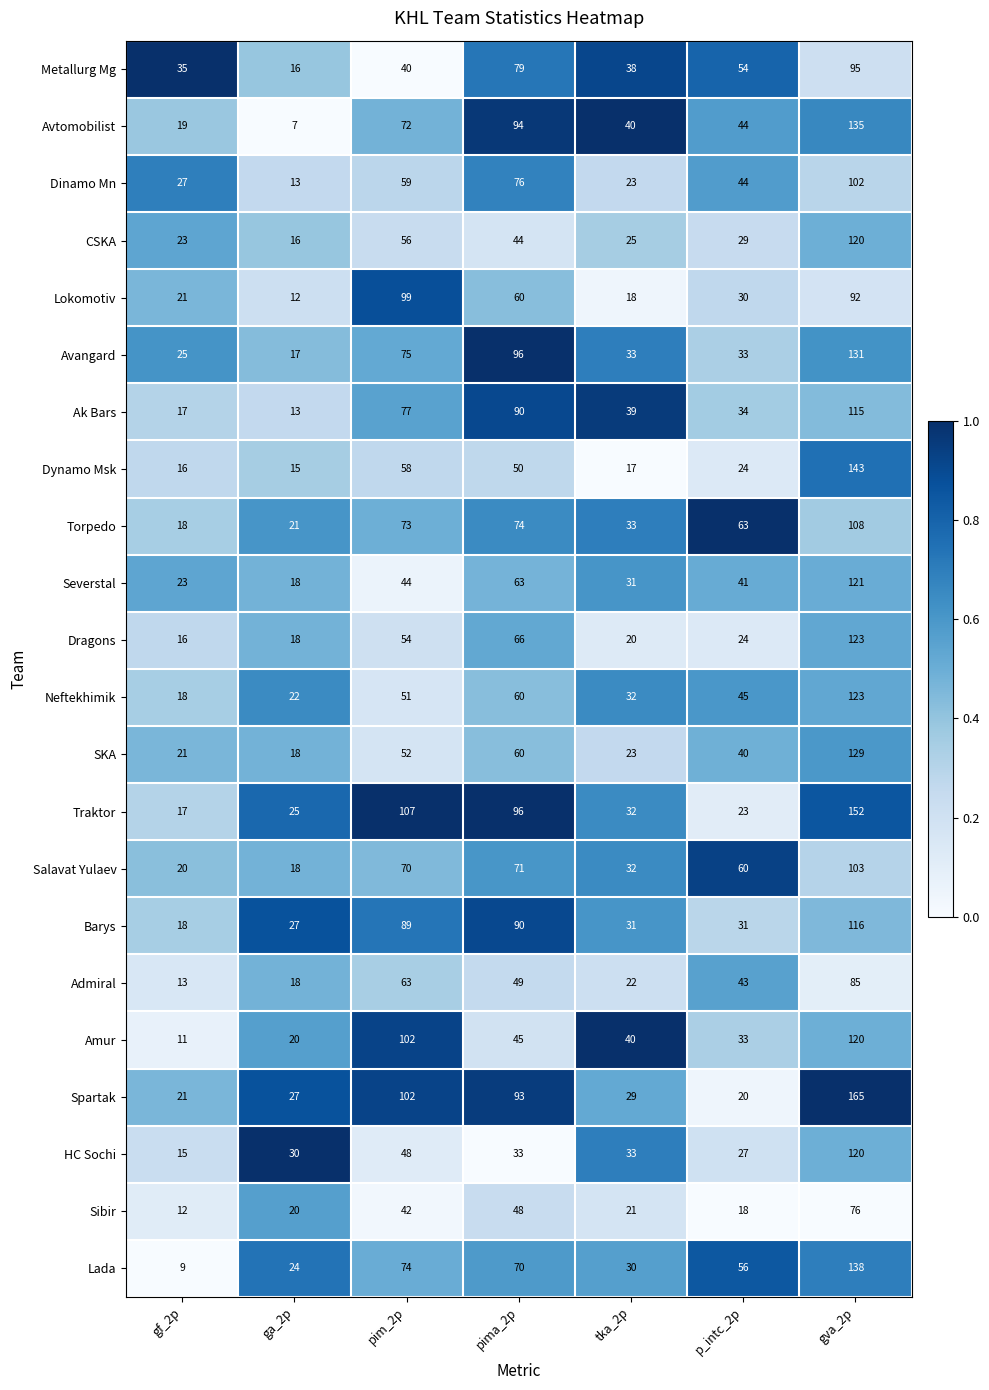

At how many categories does at least one series exceed 26?

7